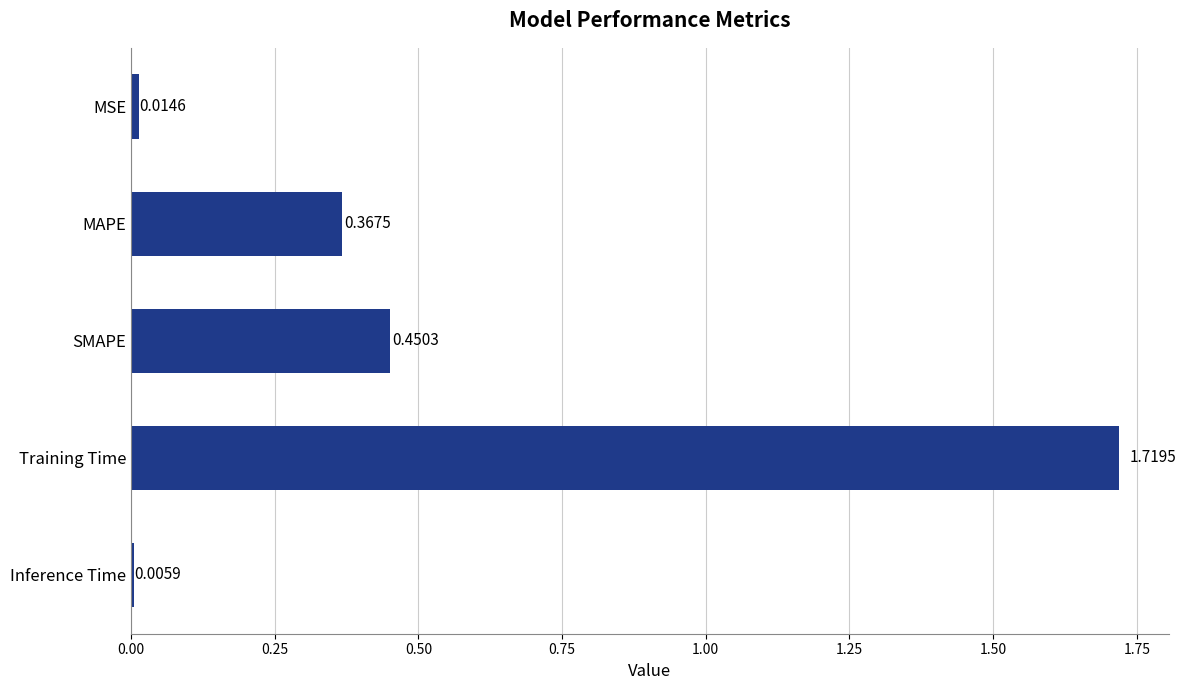

Rank the categories by value from lowest to highest.

Inference Time, MSE, MAPE, SMAPE, Training Time